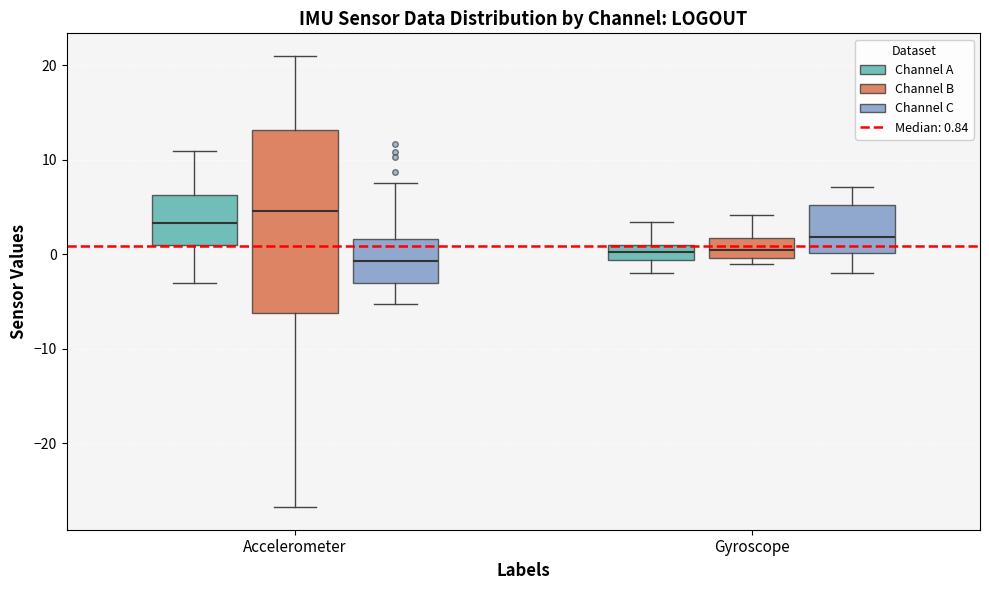

Reading left to right, transcribe this box plot: for each box, give where its median line is, the range the box spans, and where its two whiskers end, as read against the y-axis. The values are not printed on the chart, so give them approximately, as read against the axis.

Accelerometer (Channel A): median 3, box 1 to 6, whiskers -3 to 11
Accelerometer (Channel B): median 5, box -6 to 13, whiskers -27 to 21
Accelerometer (Channel C): median -1, box -3 to 2, whiskers -5 to 8
Gyroscope (Channel A): median 0, box -1 to 1, whiskers -2 to 3
Gyroscope (Channel B): median 0 (inside the box), box 0 to 2, whiskers -1 to 4
Gyroscope (Channel C): median 2, box 0 to 5, whiskers -2 to 7